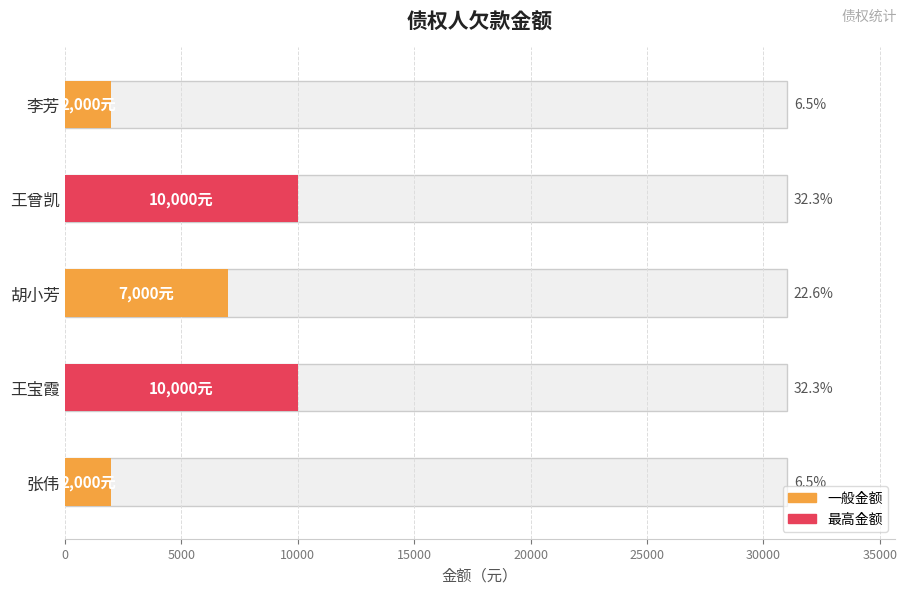

What is the sum of all values?

31000